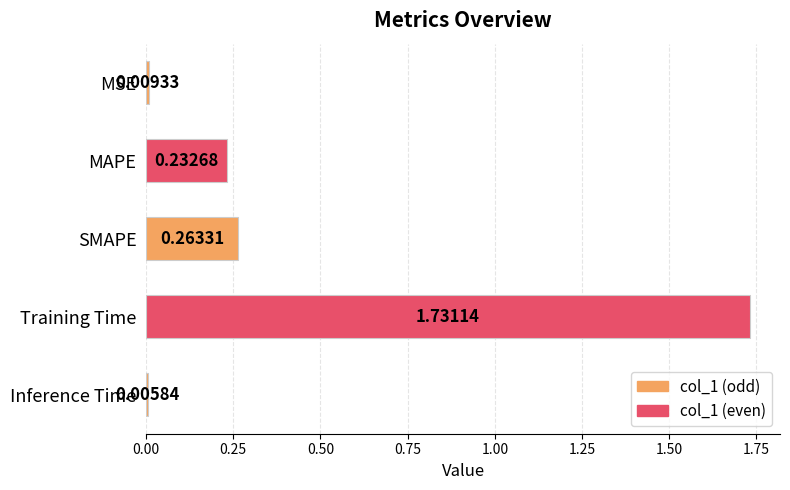

What is the label of the 4th bar from the top?

Training Time